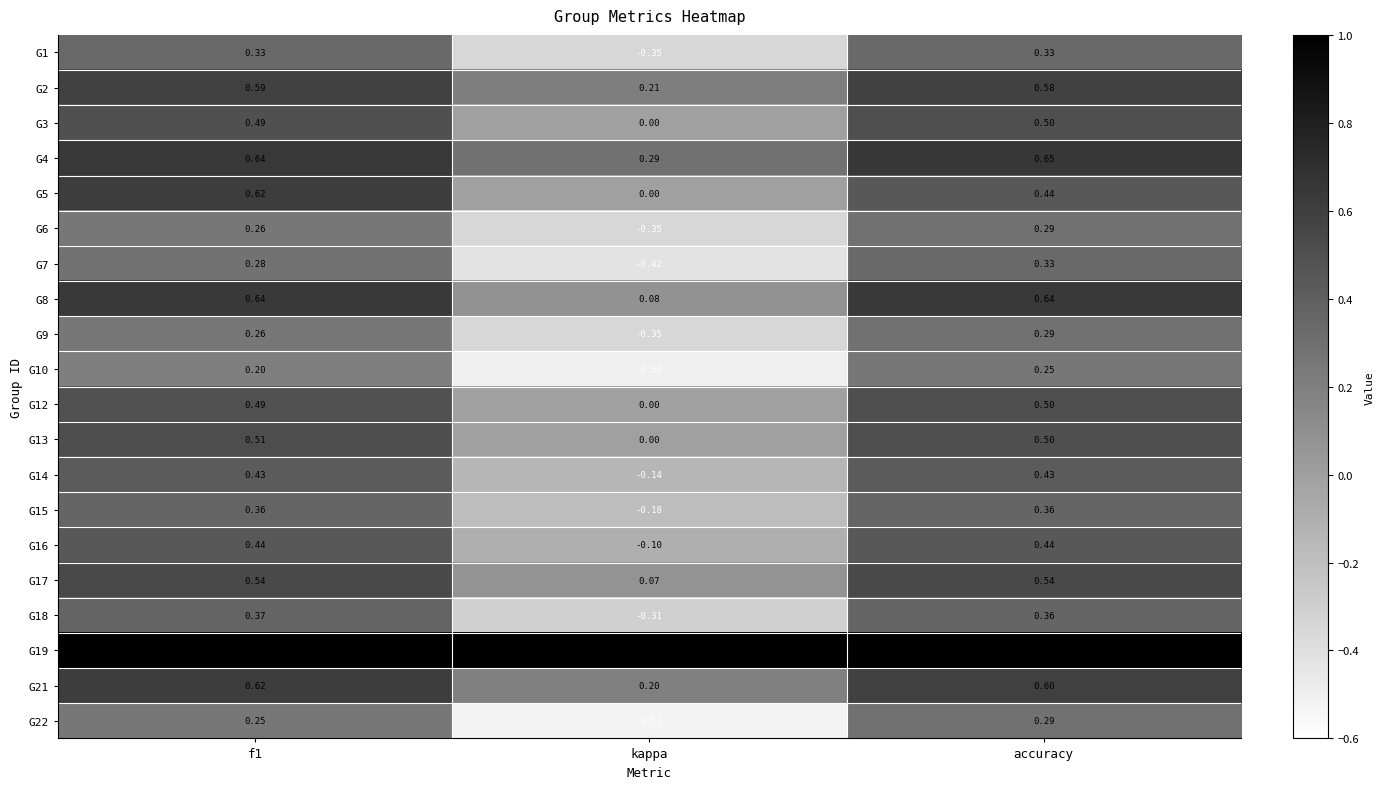

Where is G14 nearest to the value 0?

kappa